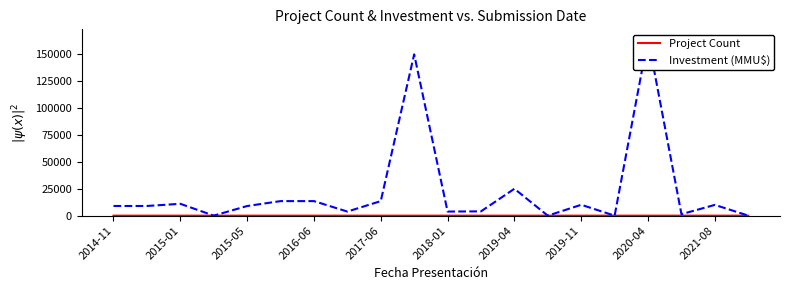

What are all the series names shown in the legend?

Project Count, Investment (MMU$)